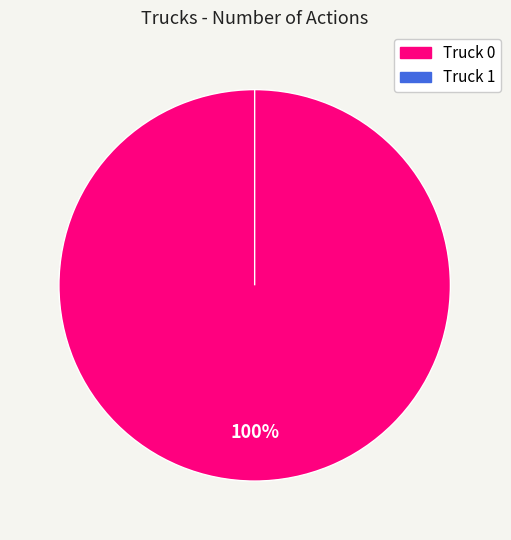

The Truck 0 slice represents 99% of the pie. True or false?

False